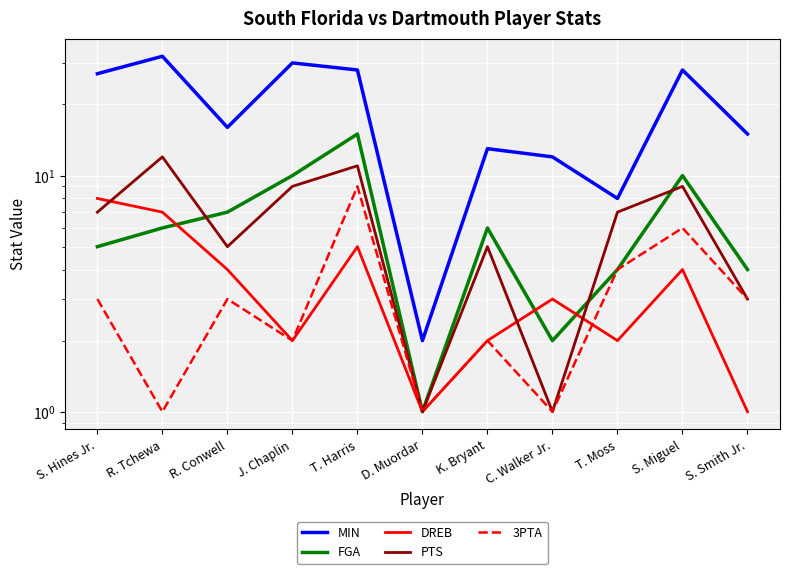

Rank the categories by FGA value from lowest to highest.

D. Muordar, C. Walker Jr., T. Moss, S. Smith Jr., S. Hines Jr., R. Tchewa, K. Bryant, R. Conwell, J. Chaplin, S. Miguel, T. Harris